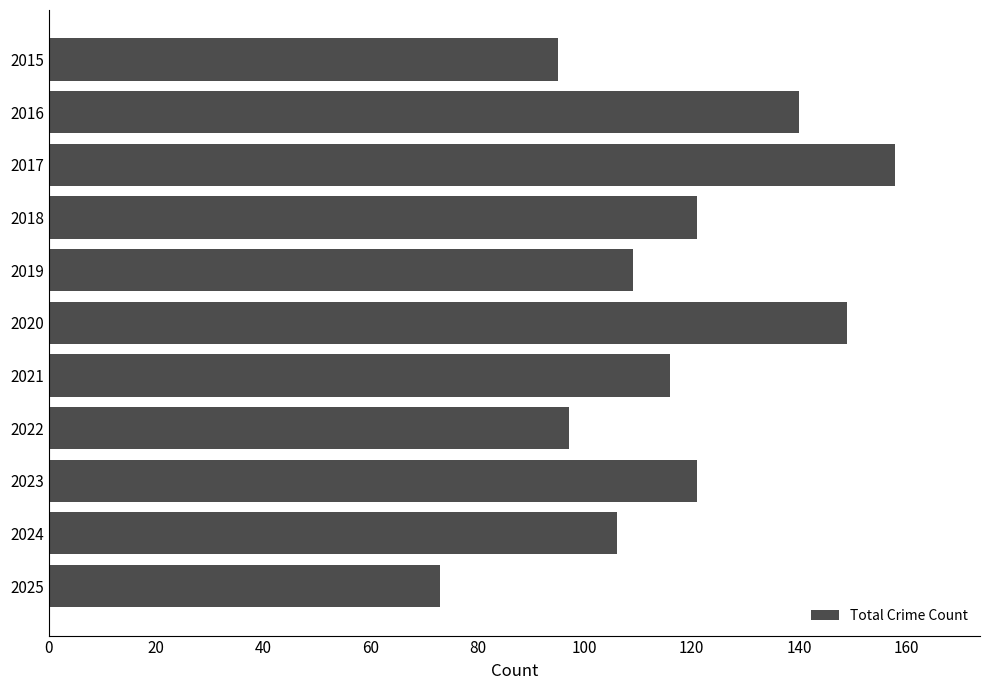

What is the sum of the values at 2017 and 2022?

255